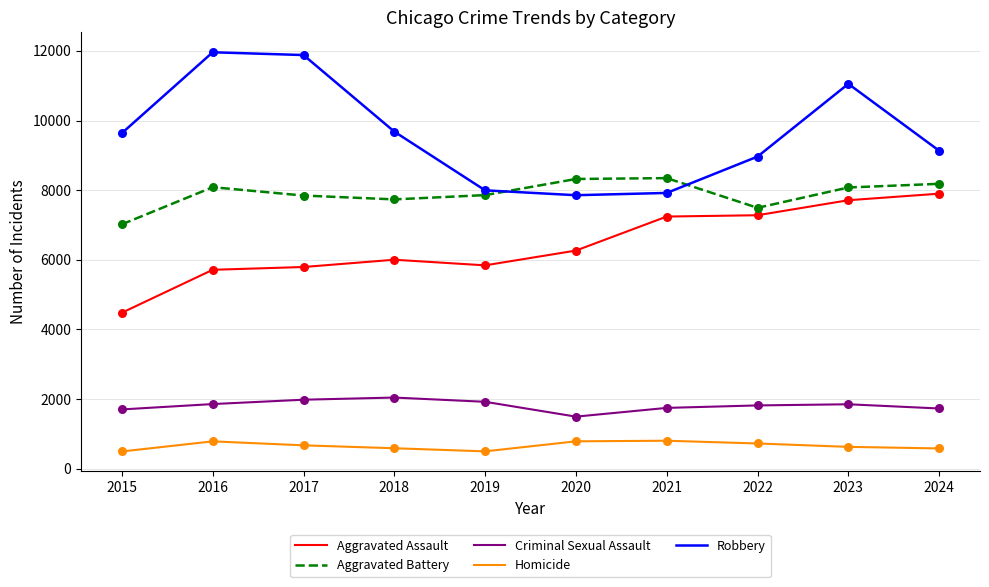

Which series has the largest range (max minus min)?

Robbery